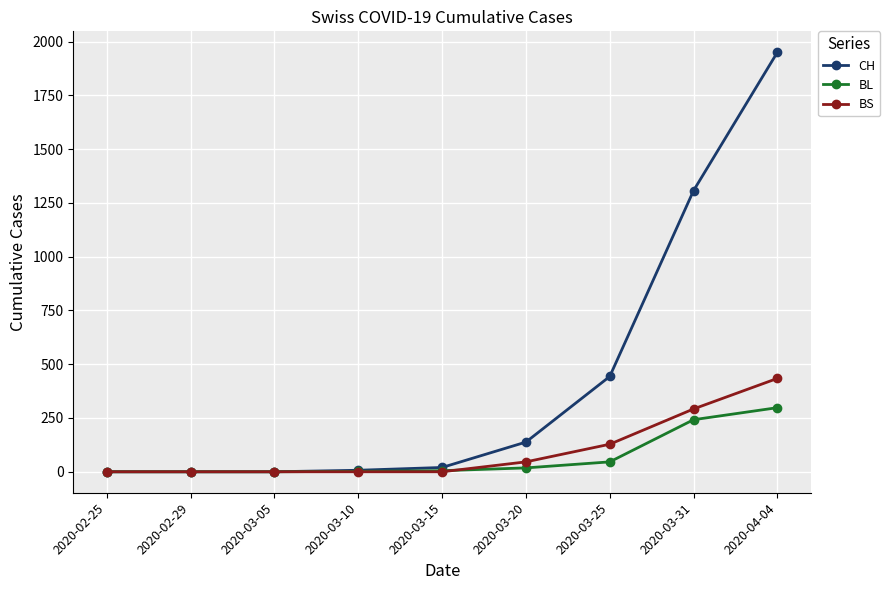

What is the difference between the second highest and minimum values in the BL series?

242